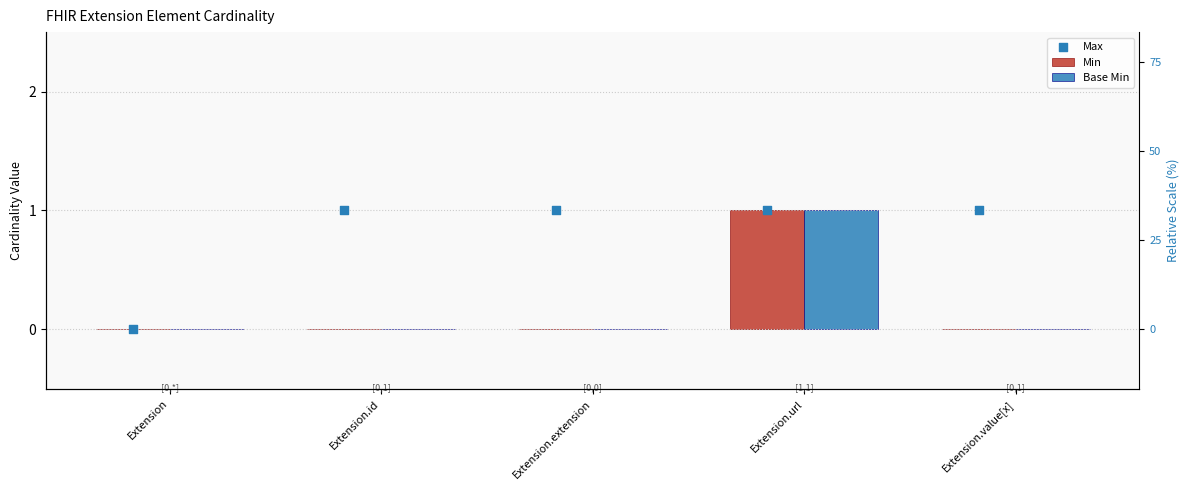

Which series contains the highest Y value?

Min